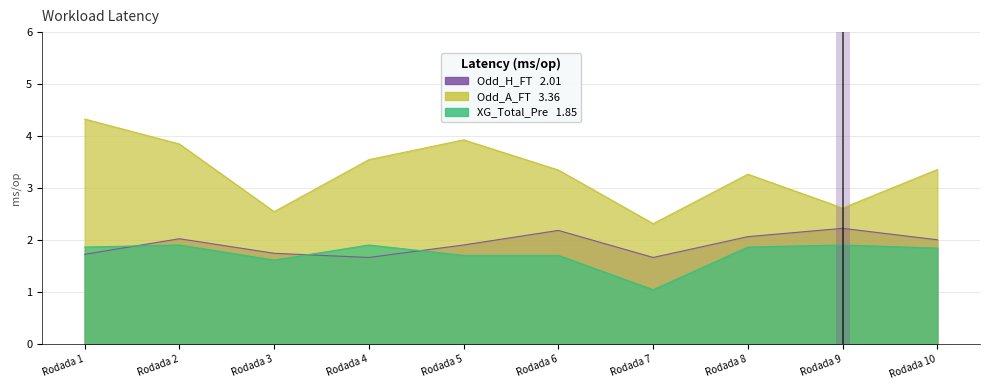

Rank the series at Rodada 2 from lowest to highest value.

XG_Total_Pre, Odd_H_FT, Odd_A_FT